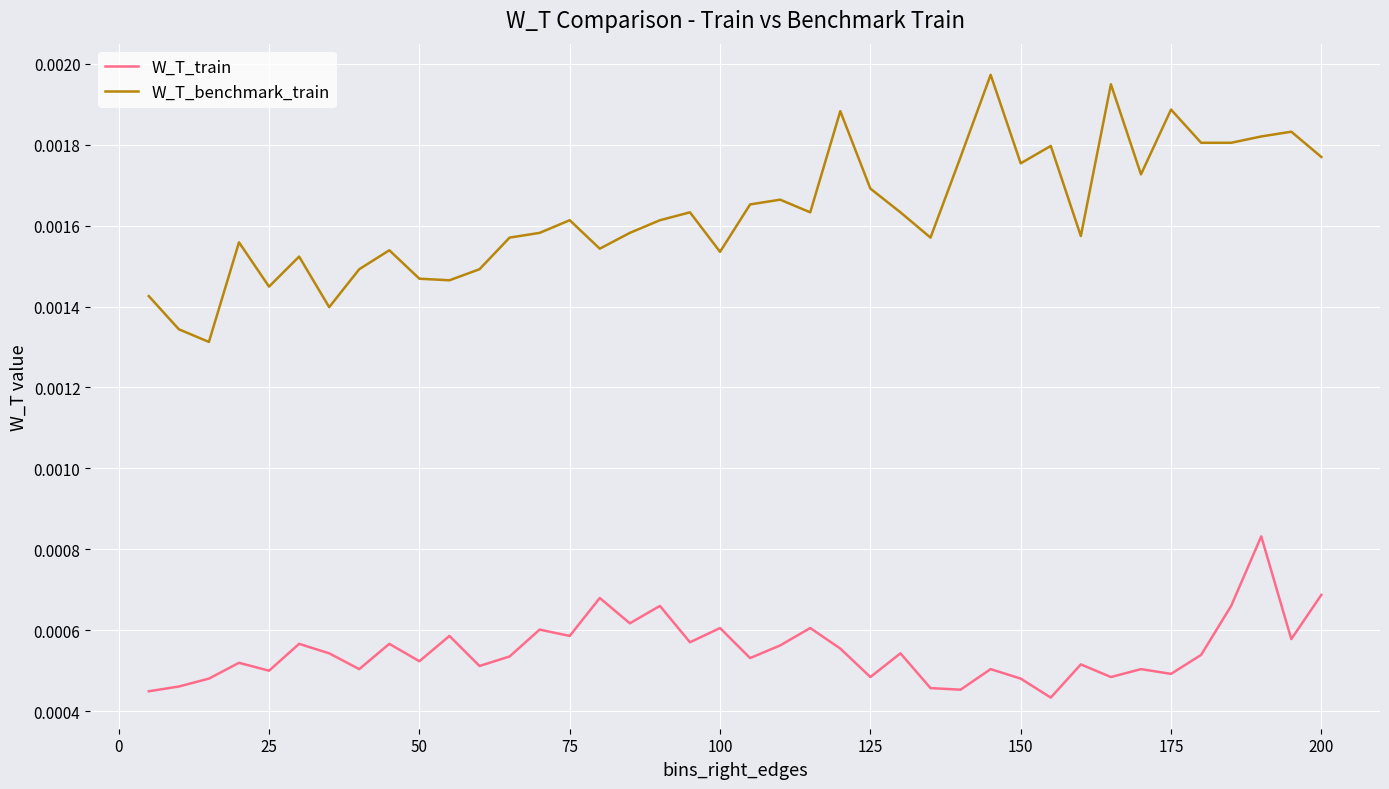

Rank the series by their average value, from highest to lowest.

W_T_benchmark_train, W_T_train